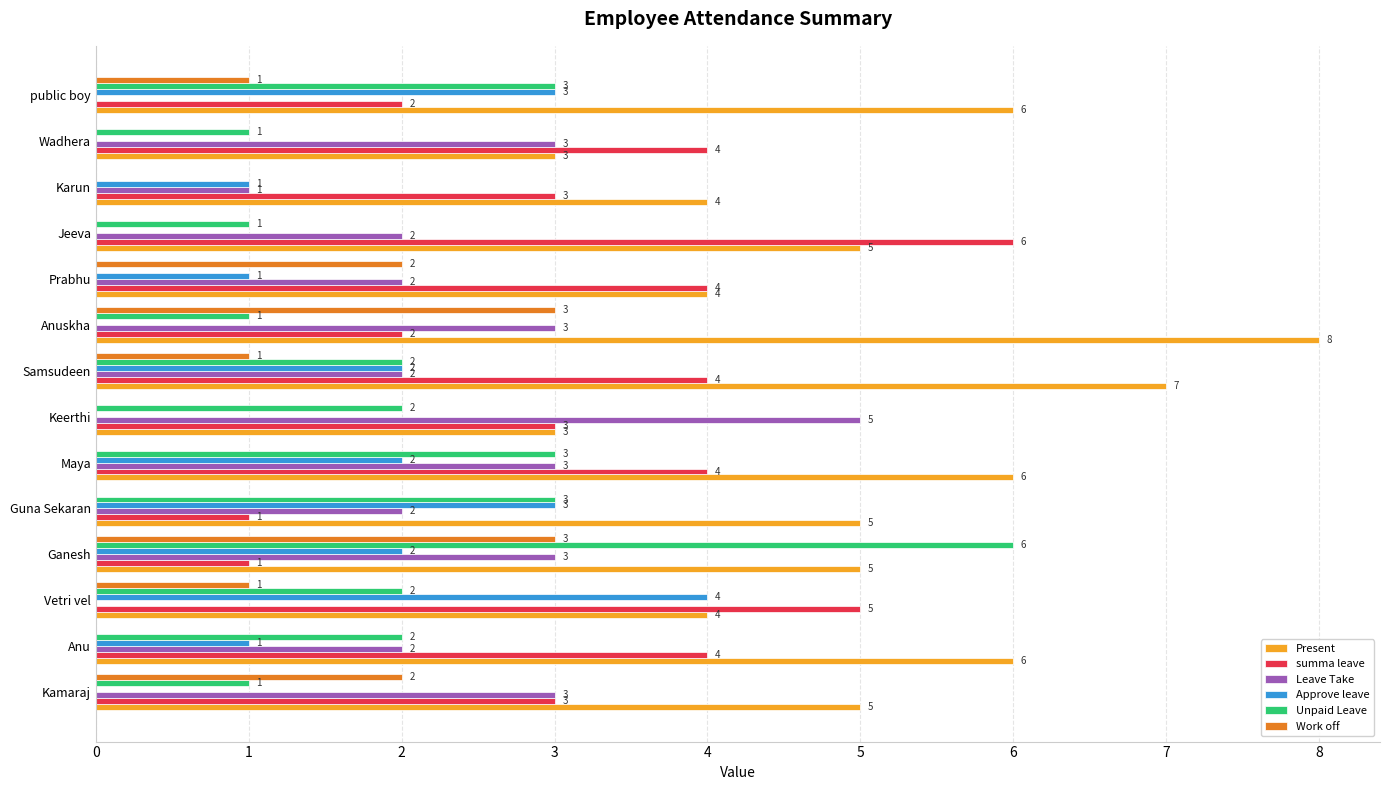

How many values in Work off are above zero?

7